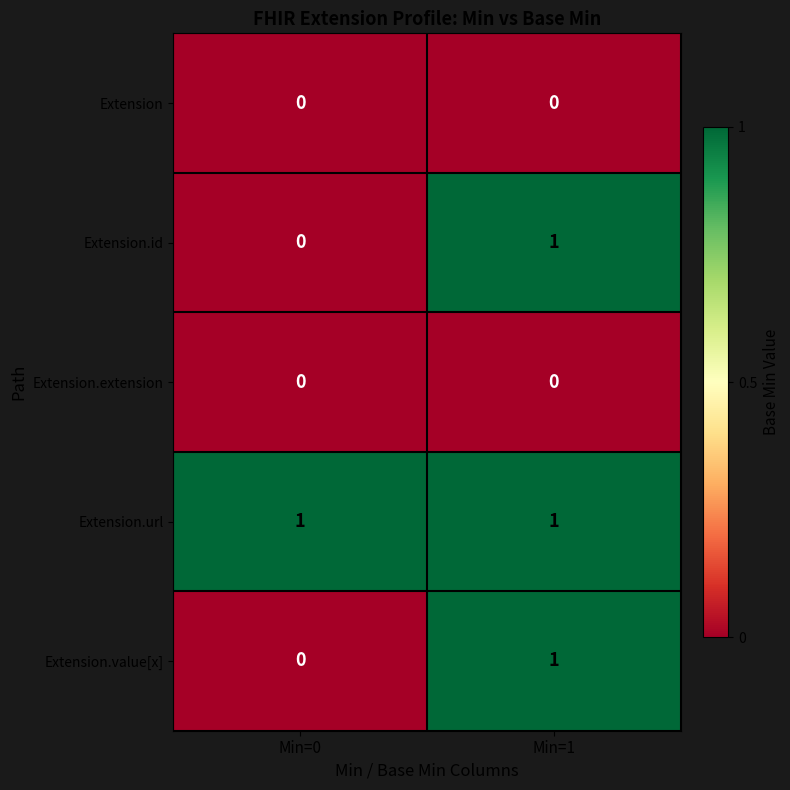

Which series has the largest total across all categories?

Extension.url